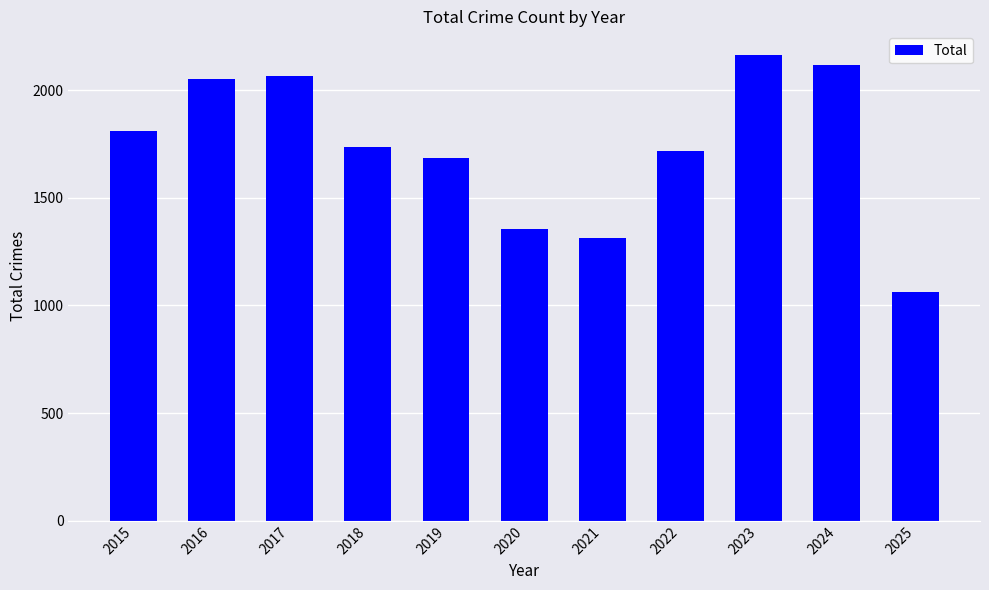

Where does the data first go above 1738?

2015